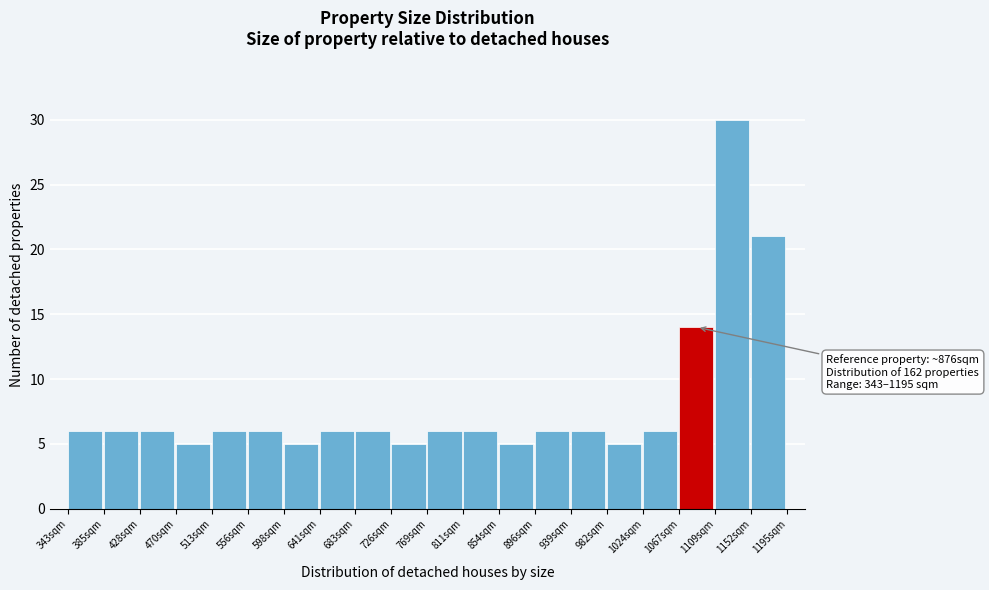

Which range on the x-axis has the tallest bar?

1110 to 1150